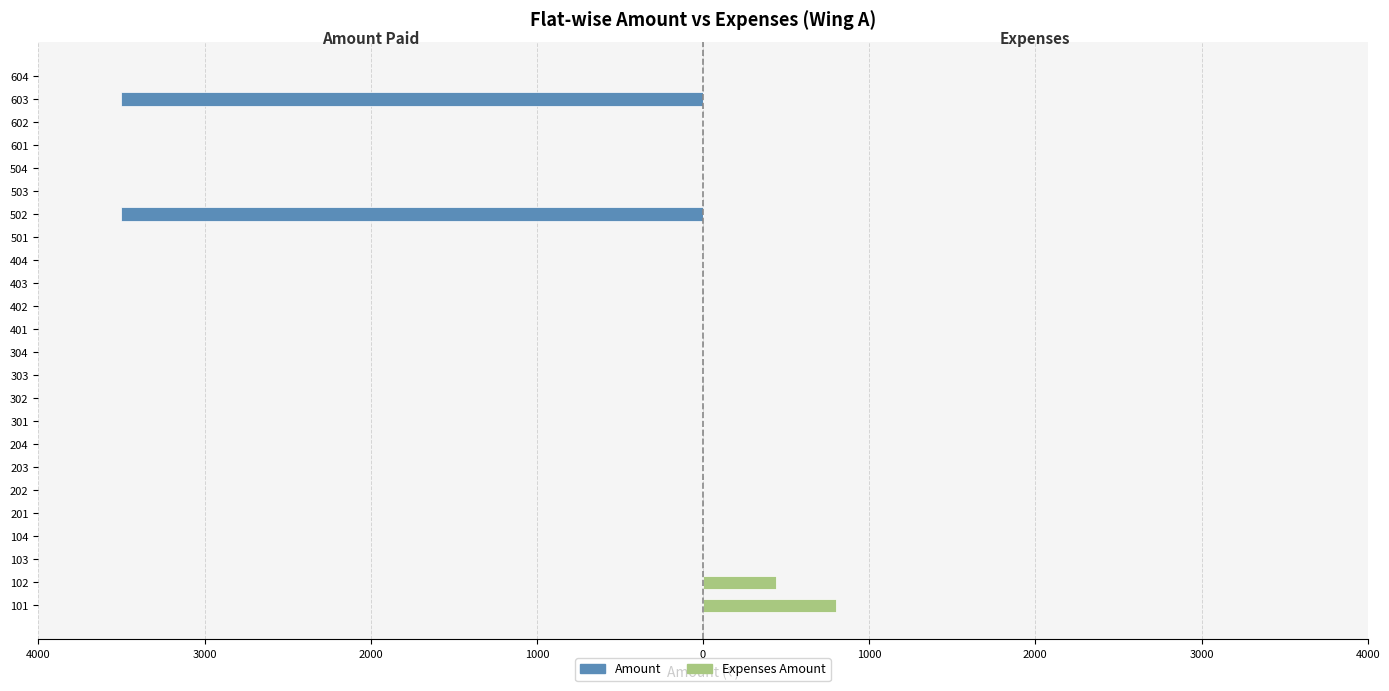

Is it true that Amount equals 0 at 404?

True